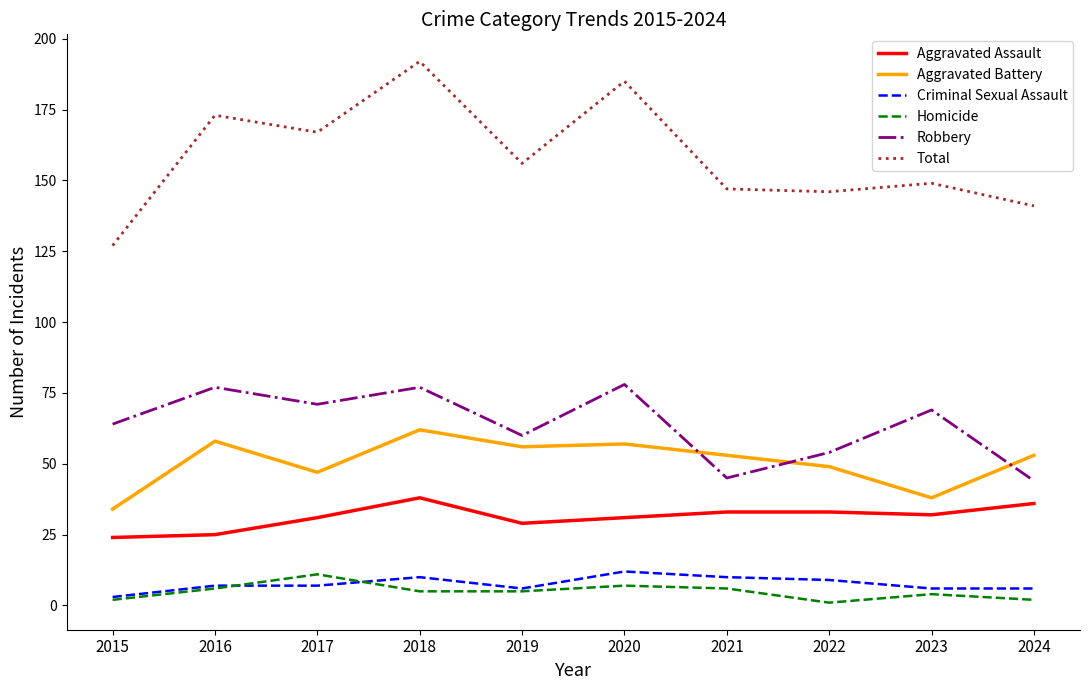

True or false: Aggravated Assault and Homicide intersect in this chart.

False